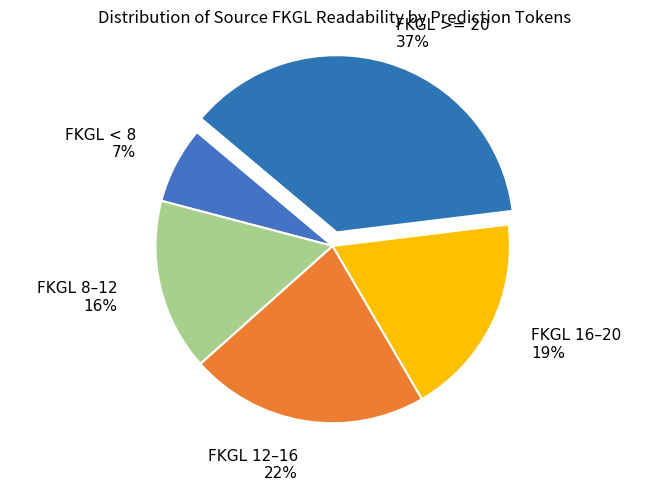

To the nearest percent, what is the average slice percentage?

20%